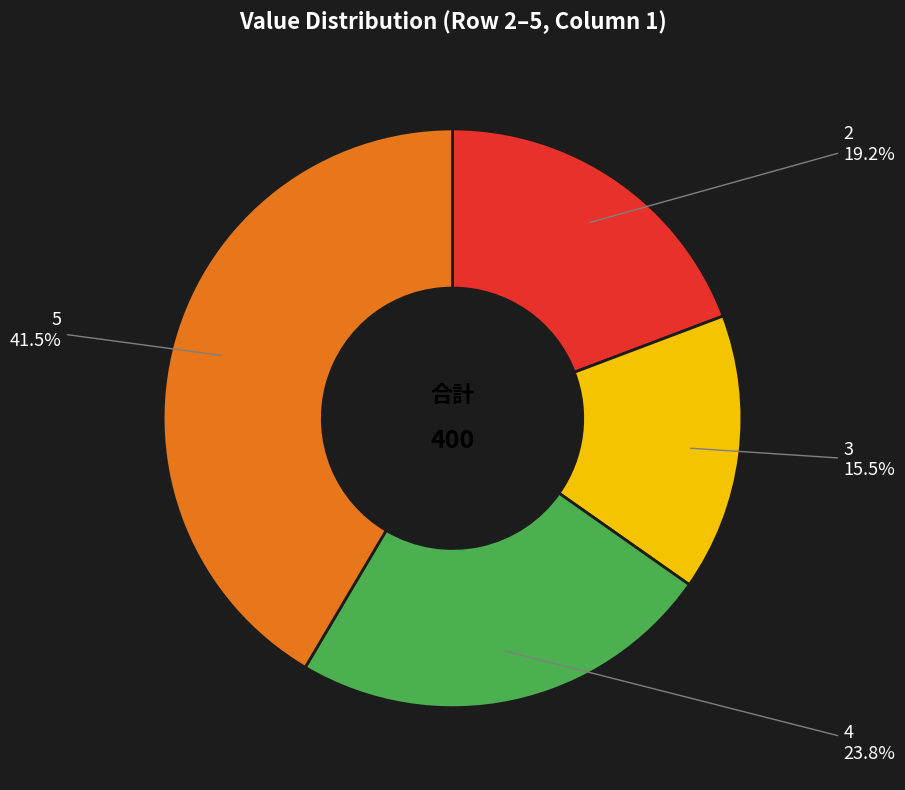

To the nearest percent, what is the difference between the largest and smallest slice percentages?

26%